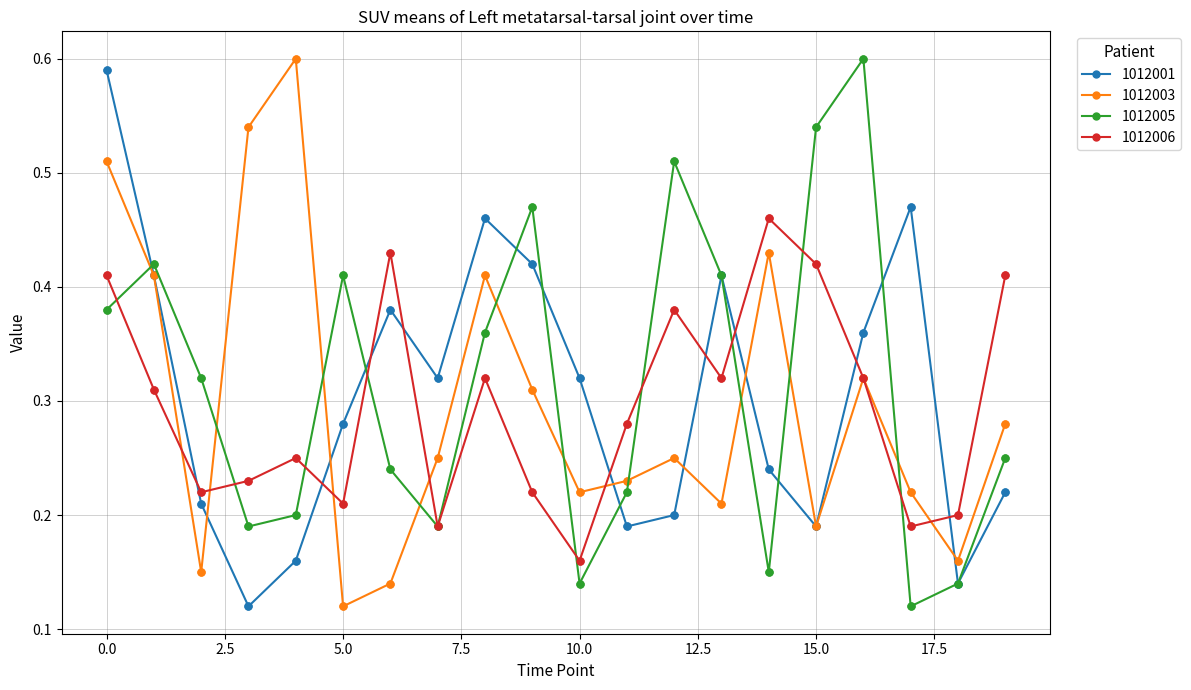

What are all the series names shown in the legend?

1012001, 1012003, 1012005, 1012006